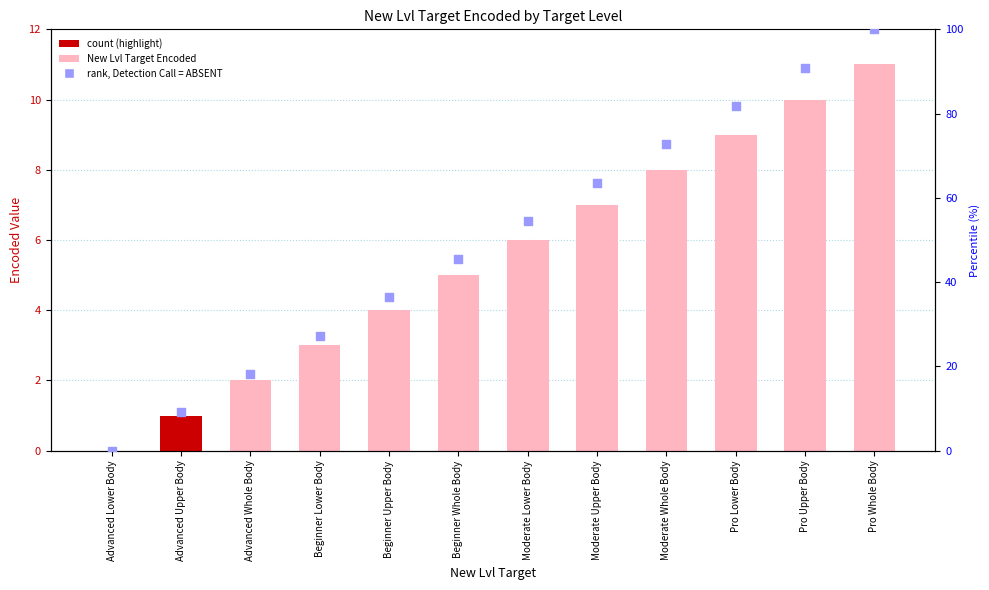

Which series reaches the minimum Y coordinate?

New Lvl Target Encoded